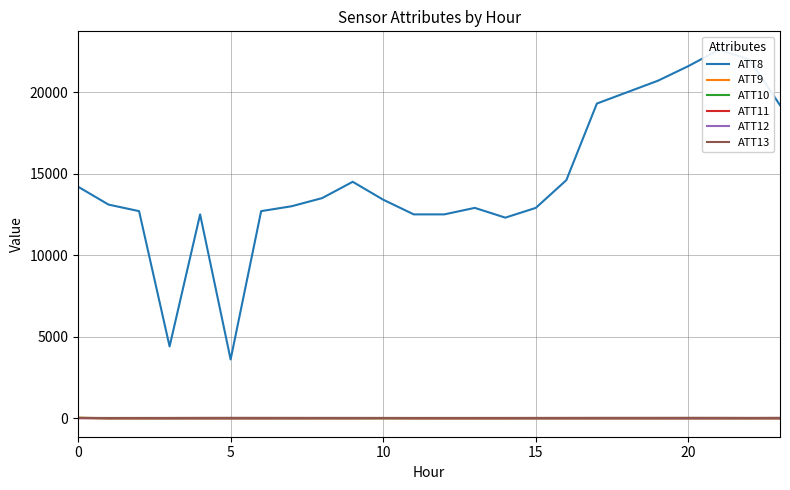

Reading right to left, what are all the values shown in this chart?

ATT8: 19200.0	22000.0	22600.0	21600.0	20700.0	20000.0	19300.0	14600.0	12900.0	12300.0	12900.0	12500.0	12500.0	13400.0	14500.0	13500.0	13000.0	12700.0	3600.0	12500.0	4400.0	12700.0	13100.0	14200.0
ATT9: -10.0	-10.0	-10.0	-10.0	-10.0	-10.0	-10.0	-10.0	-10.0	-10.0	-10.0	-10.0	-10.0	-10.0	-10.0	-10.0	-10.0	-10.0	-10.0	-10.0	-10.0	-10.0	-10.0	24.1
ATT10: -10.0	-10.0	-10.0	-10.0	-10.0	-10.0	-10.0	-10.0	-10.0	-10.0	-10.0	-10.0	-10.0	-10.0	-10.0	-10.0	-10.0	-10.0	-10.0	-10.0	-10.0	-10.0	-10.0	17.2
ATT11: -10.0	-10.0	-10.0	-10.0	-10.0	-10.0	-10.0	-10.0	-10.0	-10.0	-10.0	-10.0	-10.0	-0.7	-7.4	-5.1	-8.9	-10.0	-10.0	-10.0	-10.0	-10.0	-10.0	-2.0
ATT12: 1.9	2.0	1.7	1.4	1.5	2.3	1.9	1.4	1.2	2.1	2.9	4.3	4.1	4.0	2.5	2.7	3.0	2.6	2.4	2.9	1.3	2.7	3.8	2.2
ATT13: 19.8	14.8	19.5	21.0	18.8	18.2	17.9	15.8	14.4	13.0	12.9	12.5	12.1	13.6	14.8	14.5	16.8	17.6	18.9	17.4	12.7	12.1	10.2	15.8